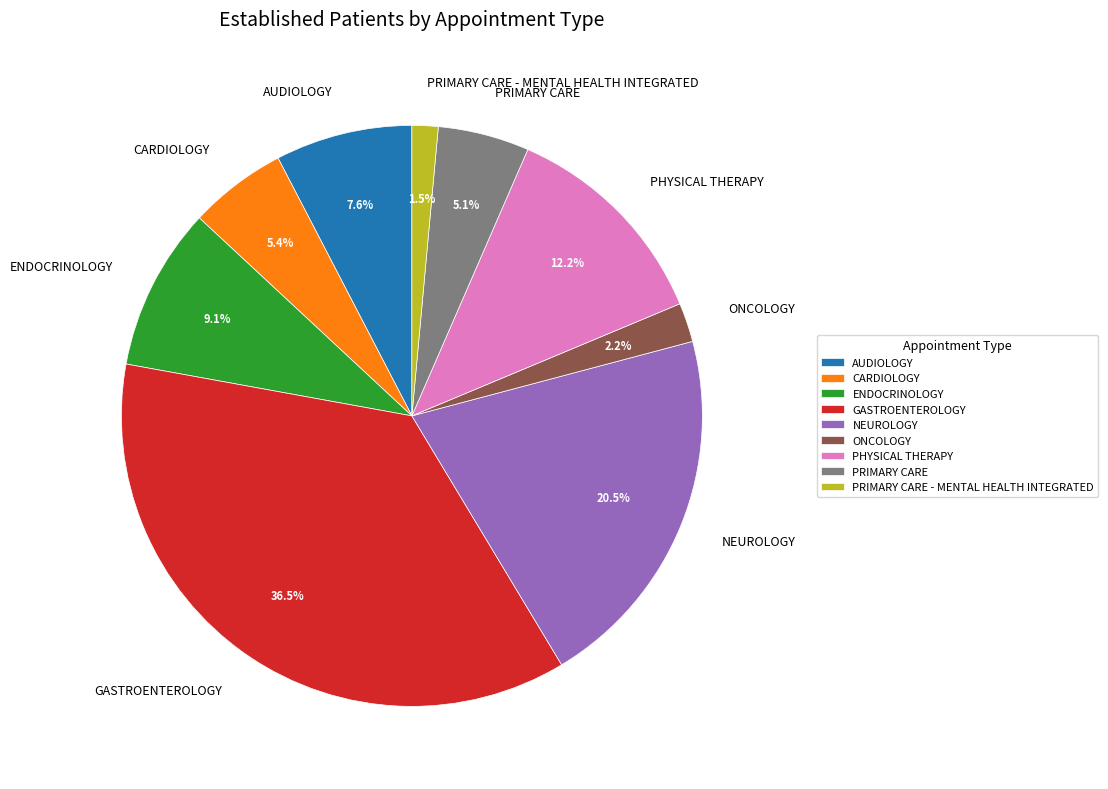

True or false: ONCOLOGY accounts for 2% of the total.

True